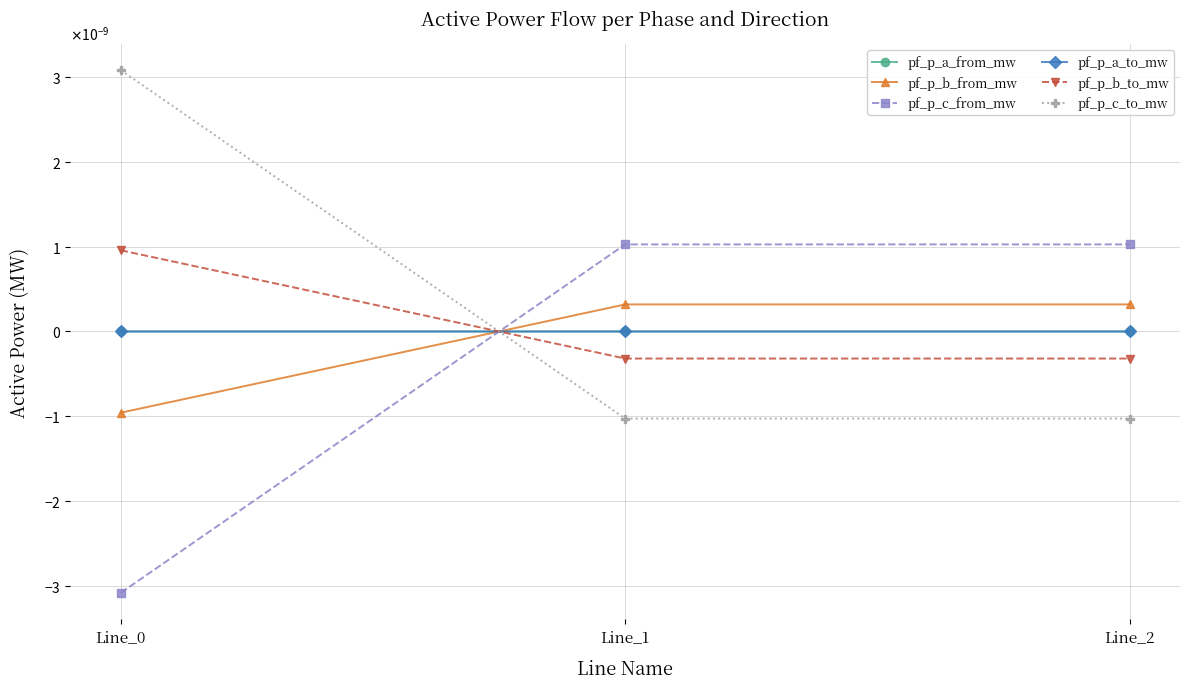

Is this an area chart (filled region under the line)?

No